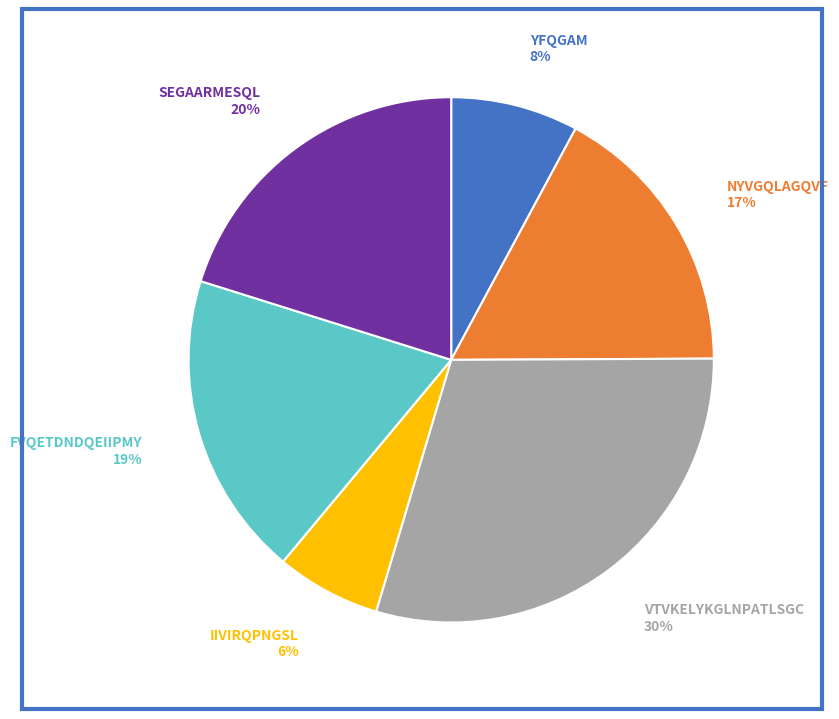

Is there a majority slice in this chart?

No